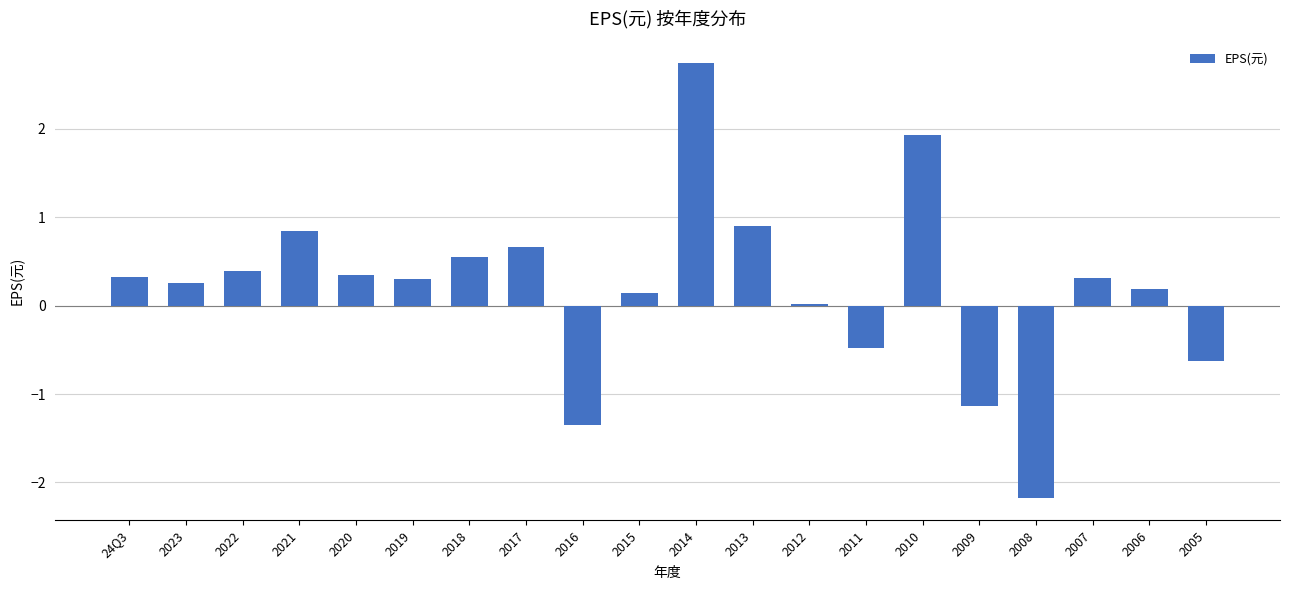

At which label is the value closest to 0?

2012